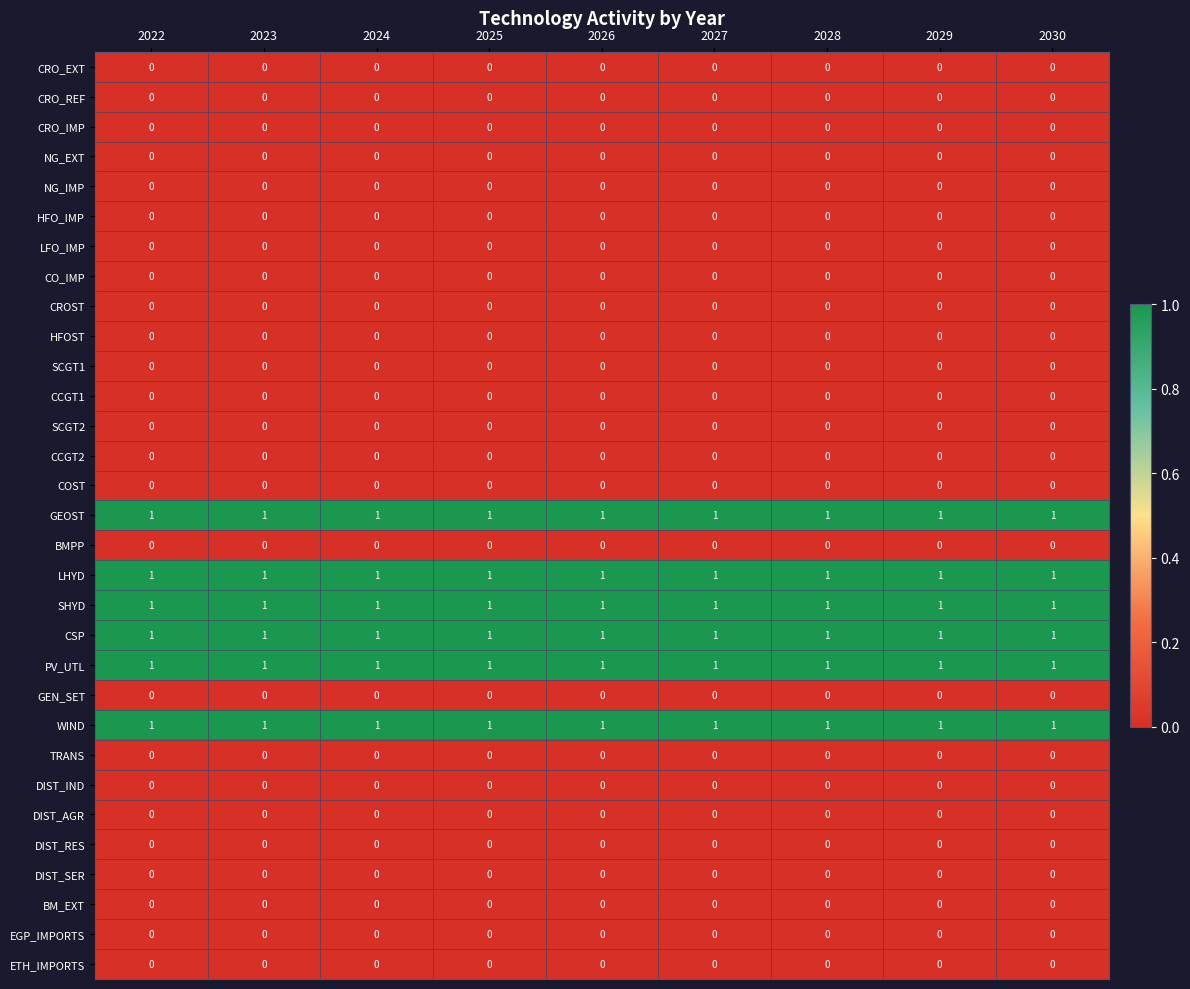

How many categories are shown in the chart?

9